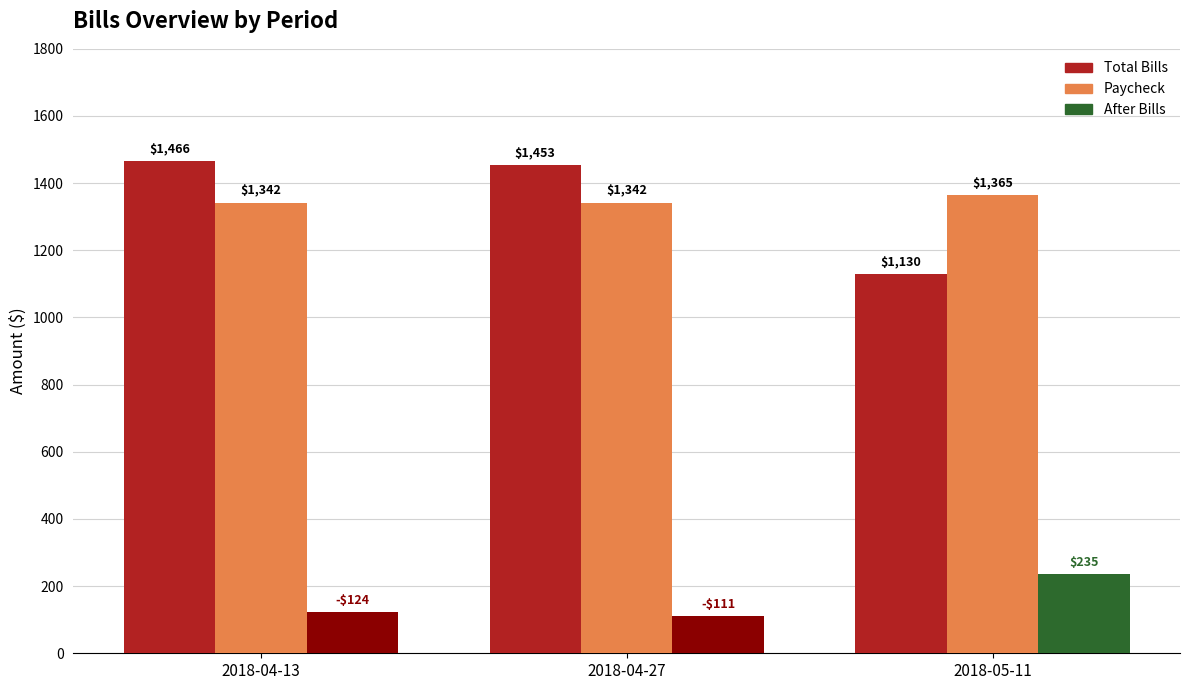

What is the maximum value shown in the chart?

1465.6